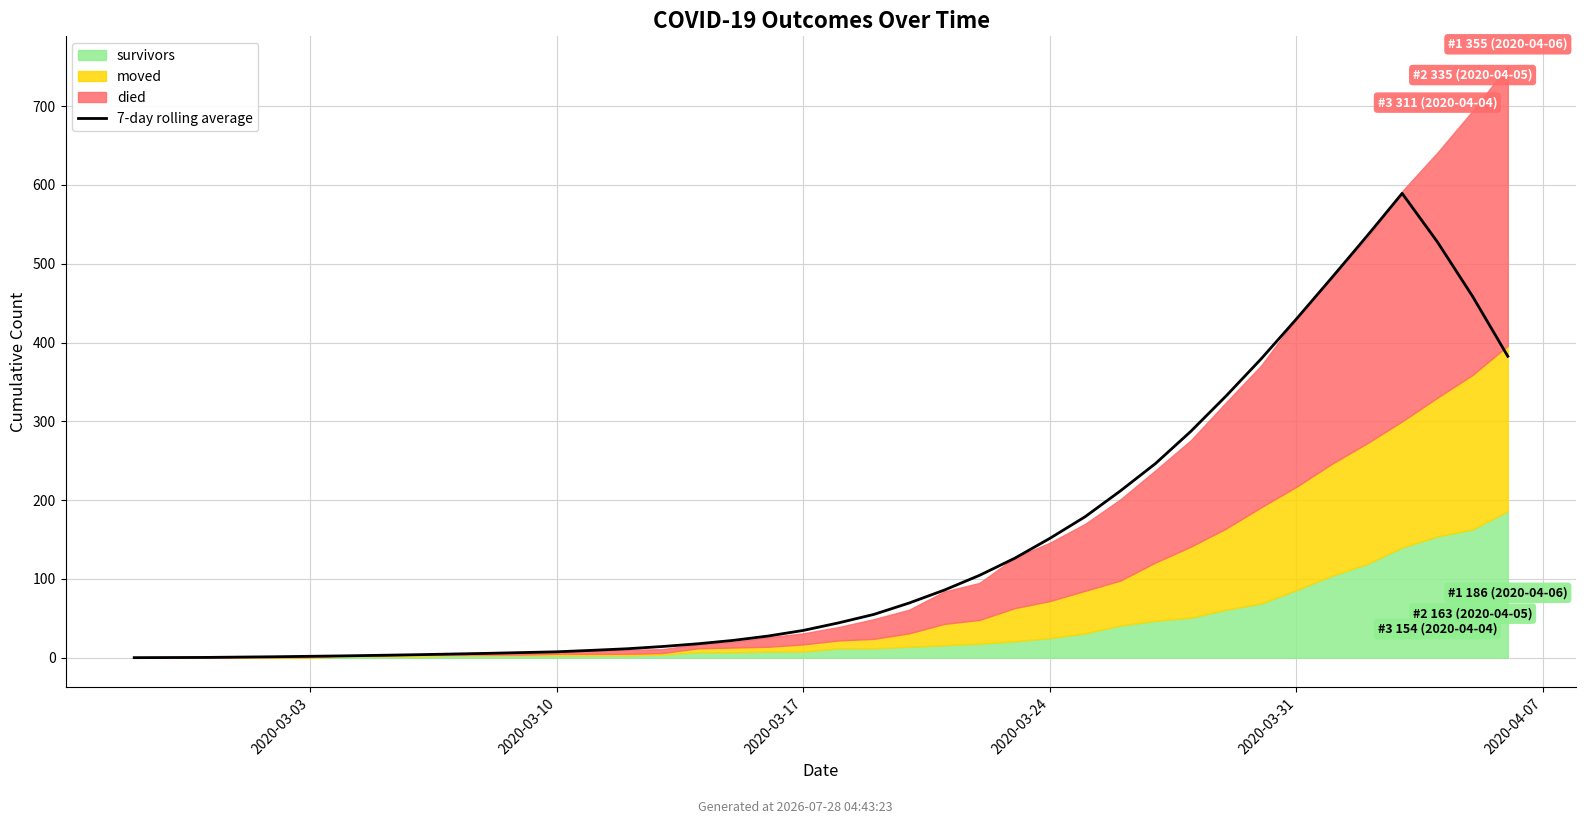

What is the minimum value shown in the chart?

0.1